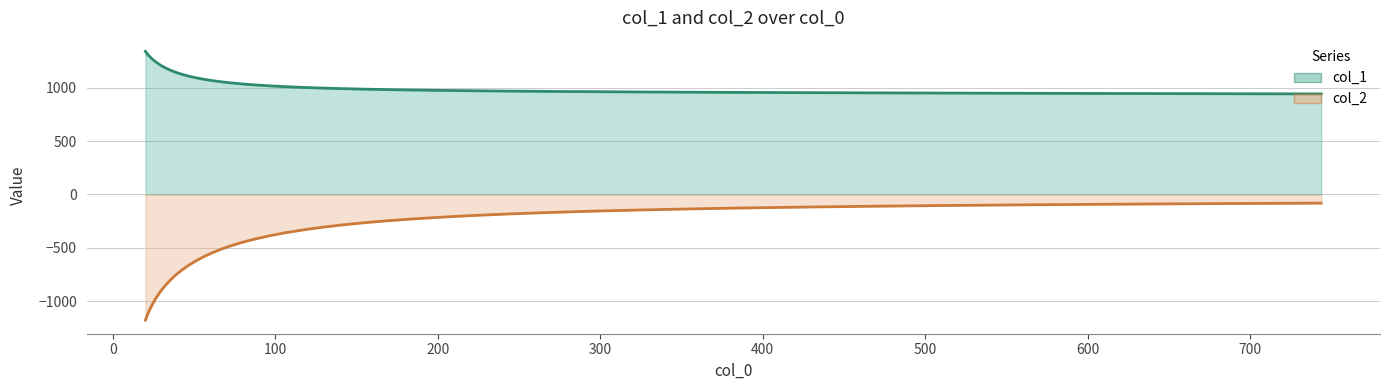

True or false: col_2 has more than 1 interior local peaks.

False